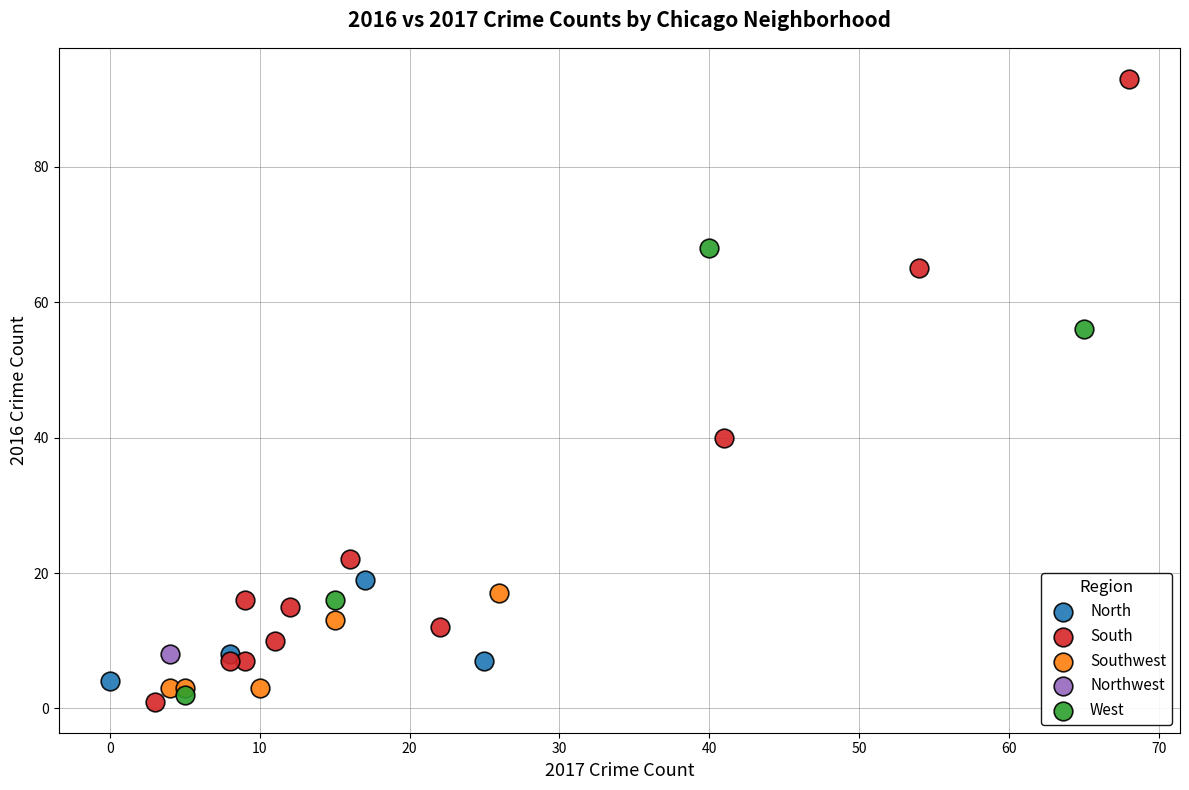

Which series reaches the minimum Y coordinate?

South